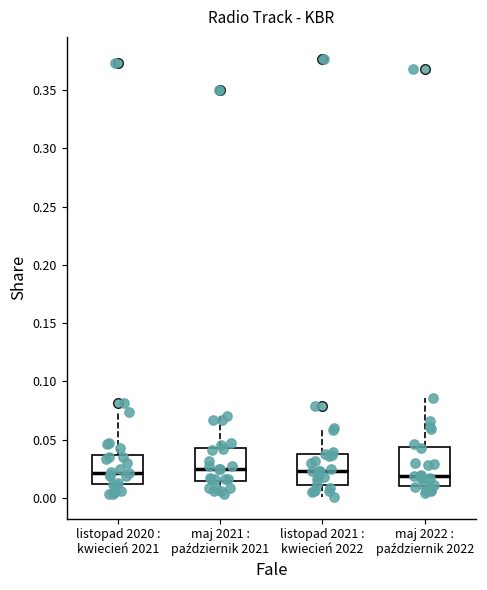

Reading left to right, read every box against the y-axis: the position of its median line, the range the box covers, and the ends of its whiskers. The values are not printed on the chart, so give them approximately, as read against the axis.

listopad 2020 : kwiecień 2021: median 0.020, box 0.010 to 0.035, whiskers 0.005 to 0.075
maj 2021 : październik 2021: median 0.025, box 0.015 to 0.045, whiskers 0.005 to 0.070
listopad 2021 : kwiecień 2022: median 0.025, box 0.010 to 0.035, whiskers 0.000 to 0.060
maj 2022 : październik 2022: median 0.020, box 0.010 to 0.045, whiskers 0.005 to 0.085